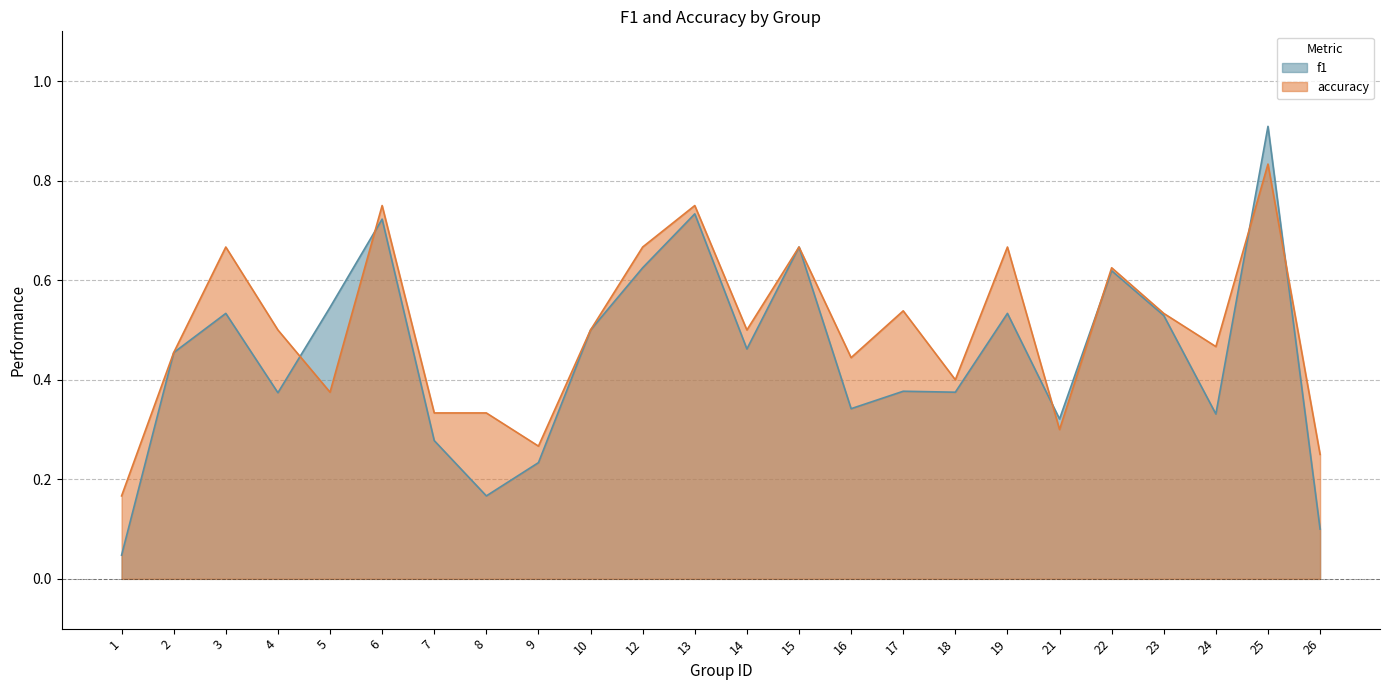

Reading left to right, transcribe all the data shown in this chart.

f1: 0.0	0.5	0.5	0.4	0.5	0.7	0.3	0.2	0.2	0.5	0.6	0.7	0.5	0.7	0.3	0.4	0.4	0.5	0.3	0.6	0.5	0.3	0.9	0.1
accuracy: 0.2	0.5	0.7	0.5	0.4	0.8	0.3	0.3	0.3	0.5	0.7	0.8	0.5	0.7	0.4	0.5	0.4	0.7	0.3	0.6	0.5	0.5	0.8	0.2